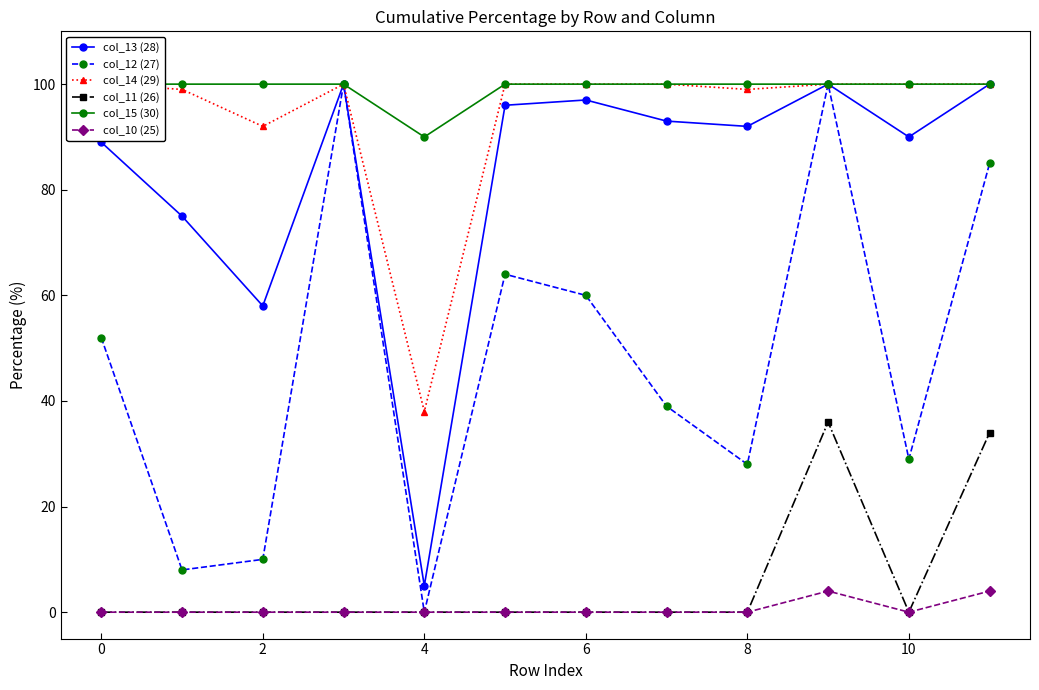

The value of col_11 (26) at 4 is -24. True or false?

False